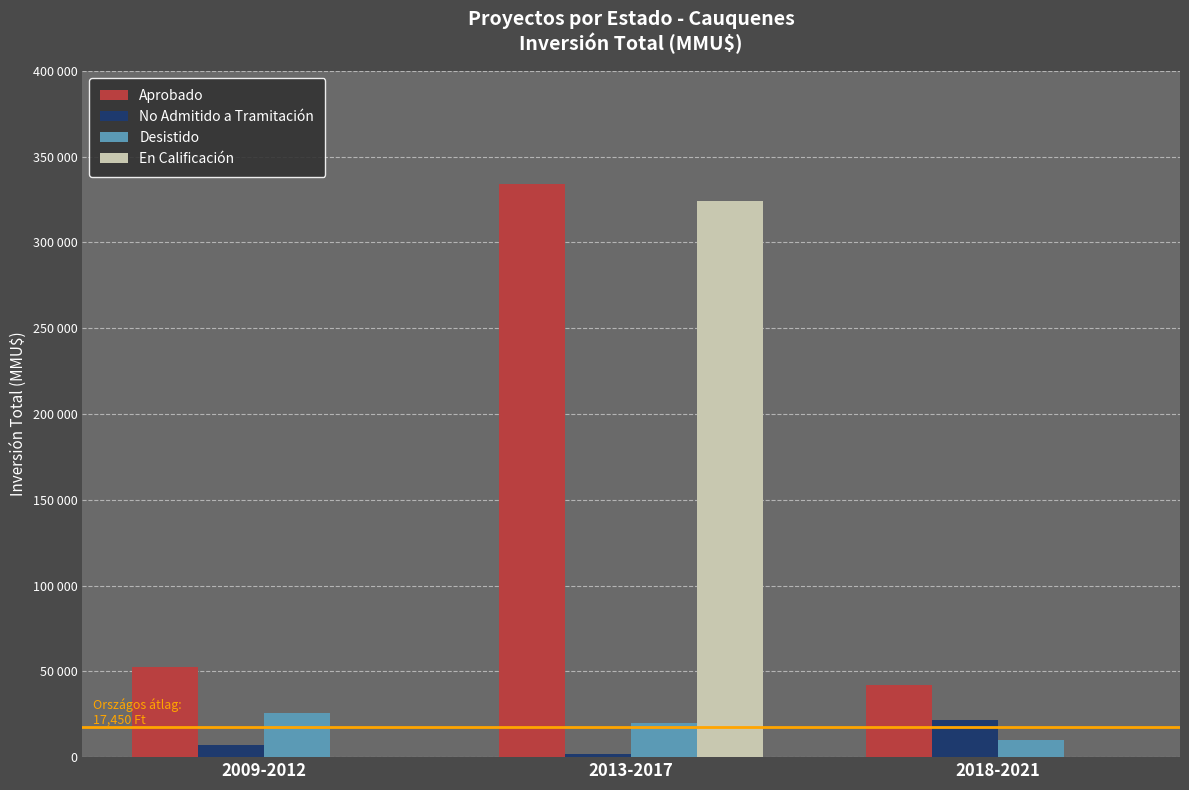

What are all the series names shown in the legend?

Aprobado, No Admitido a Tramitación, Desistido, En Calificación